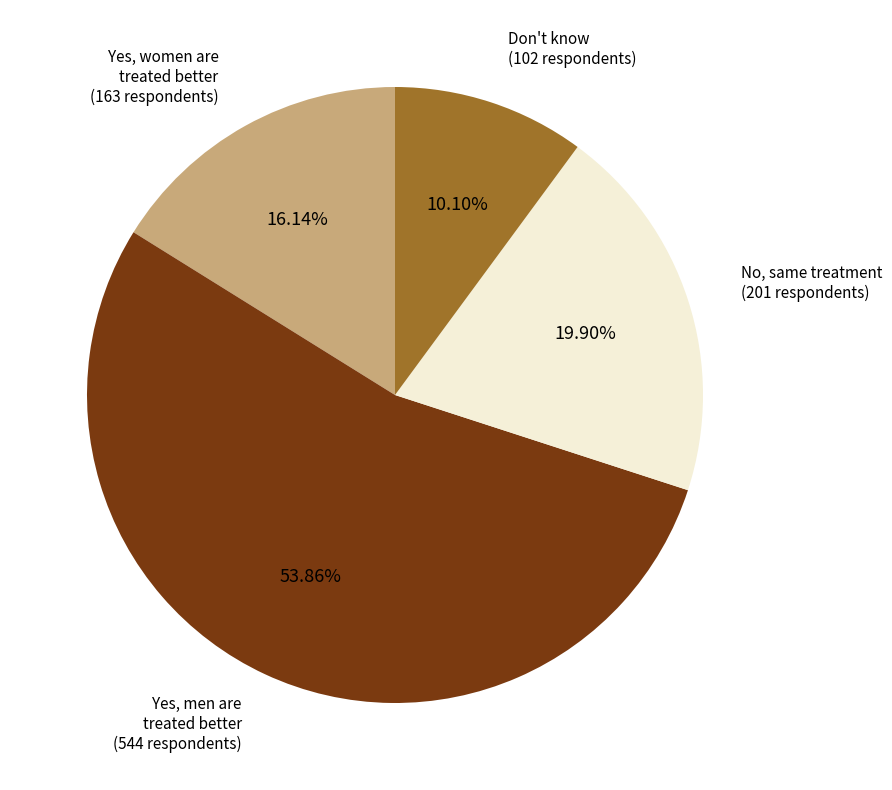

Is there a majority slice in this chart?

Yes